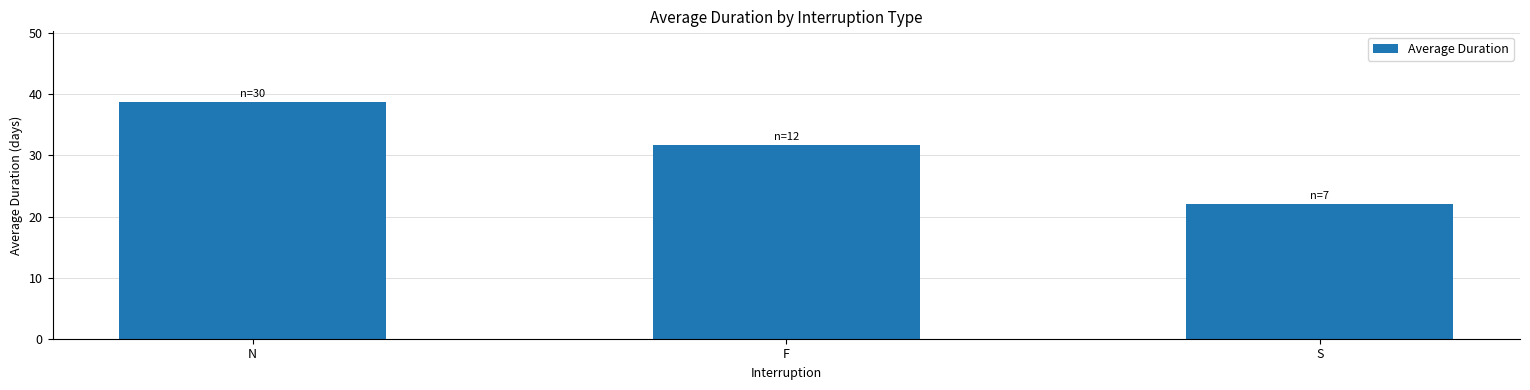

What is the difference between the maximum and minimum values?

16.7